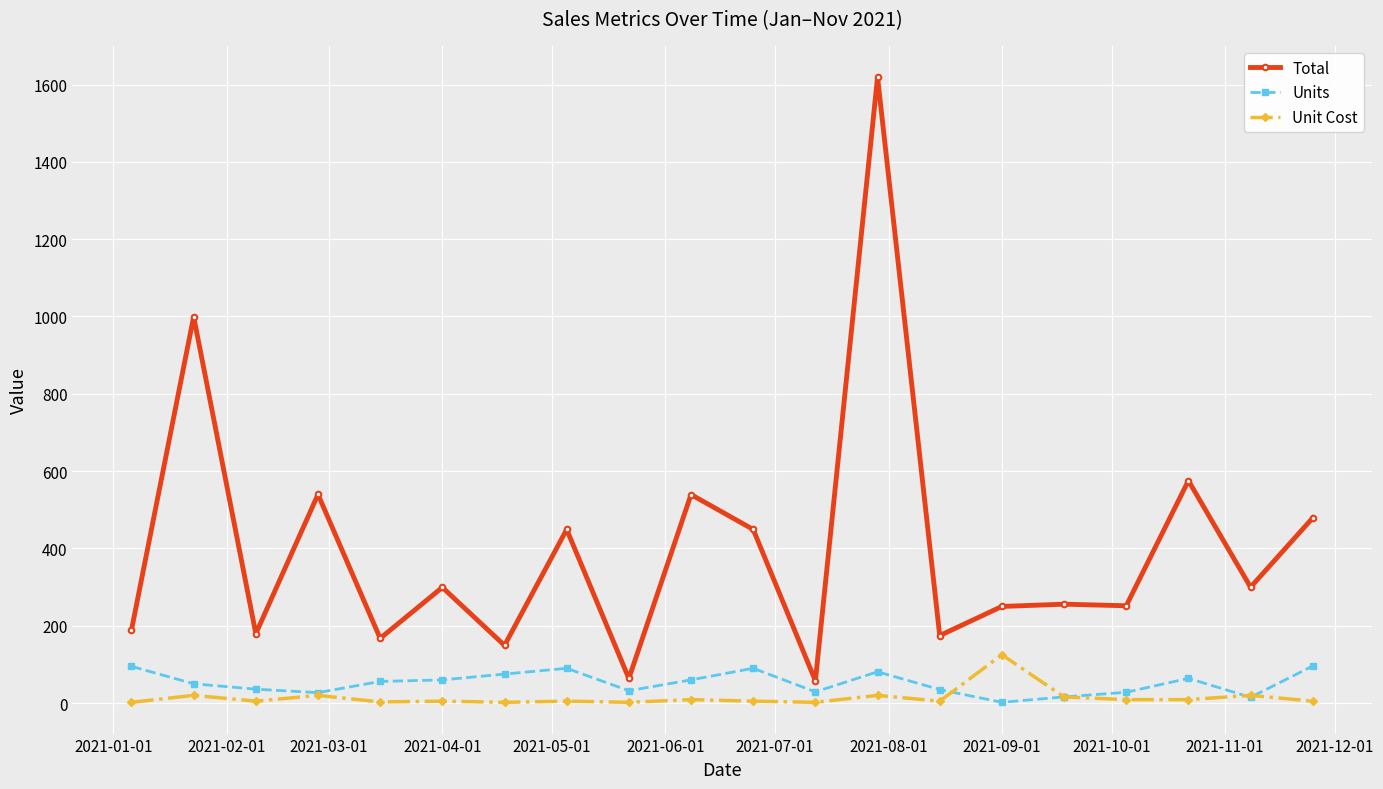

What is the maximum value shown in the chart?

1619.2